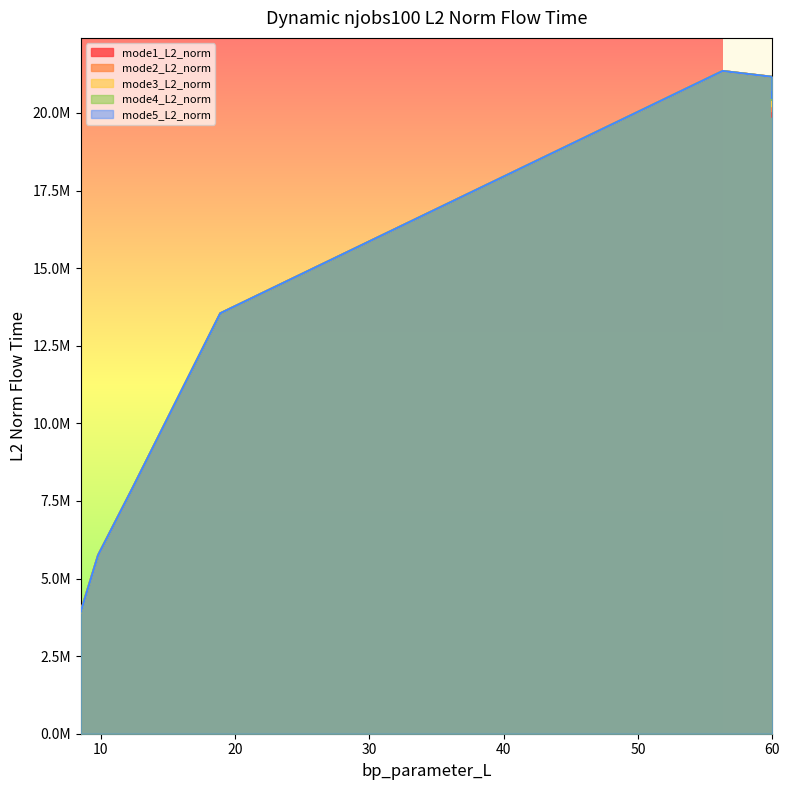

What is the difference between the highest and lowest values at 56.3?

777959.0